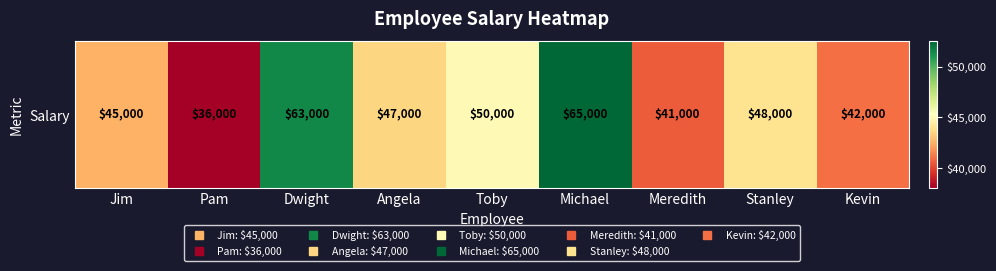

What is the greatest value displayed?

65000